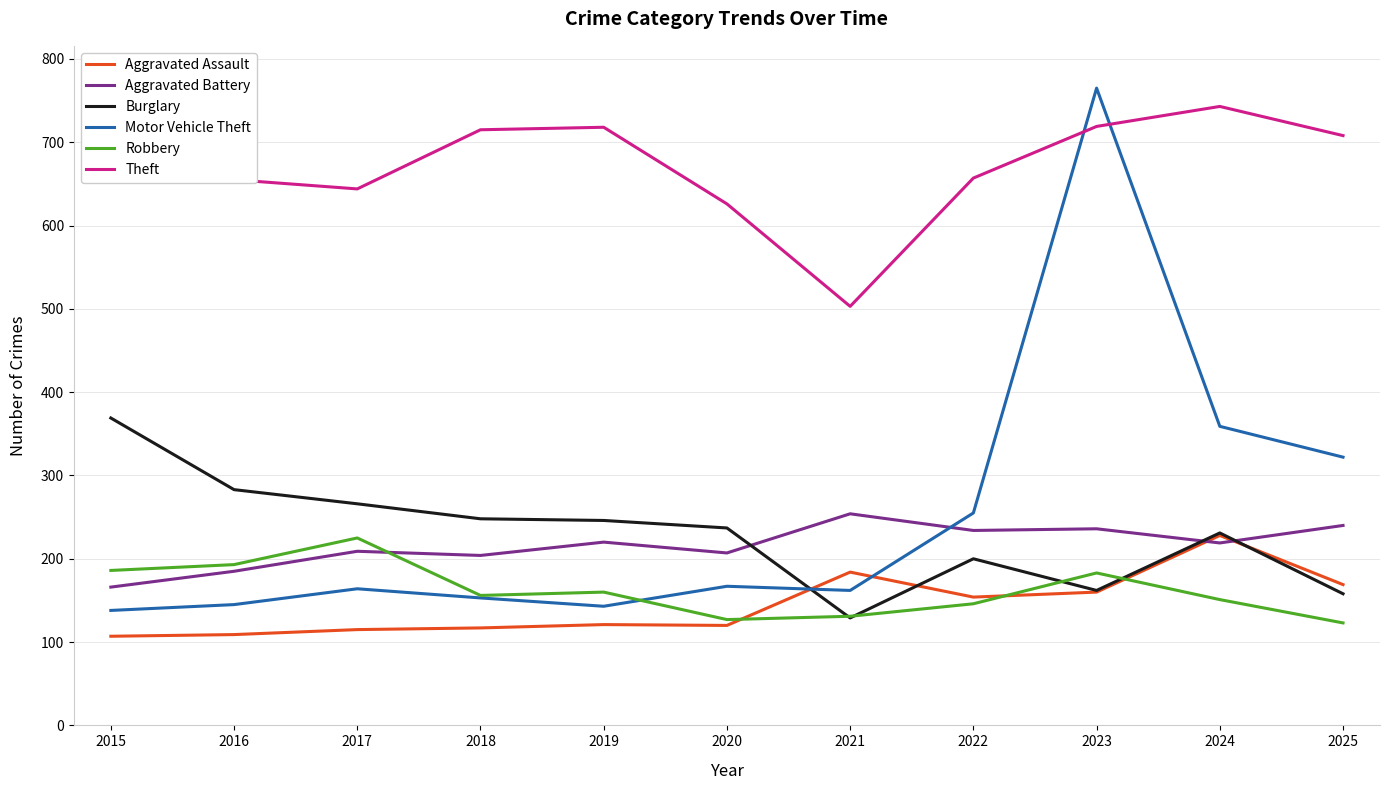

The value of Robbery at 2025 is 61. True or false?

False